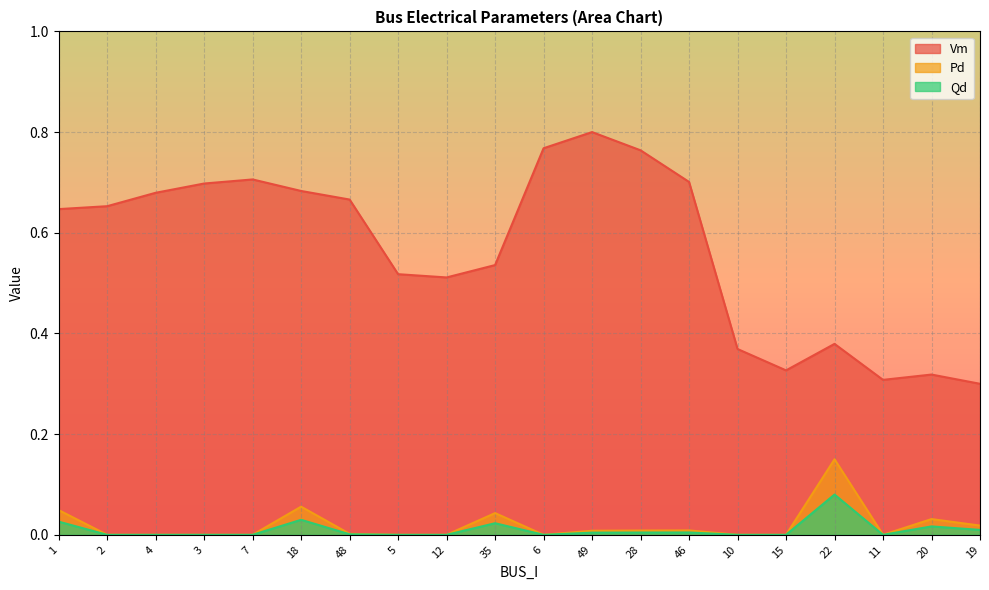

Rank the series at 46 from lowest to highest value.

Pd, Qd, Vm